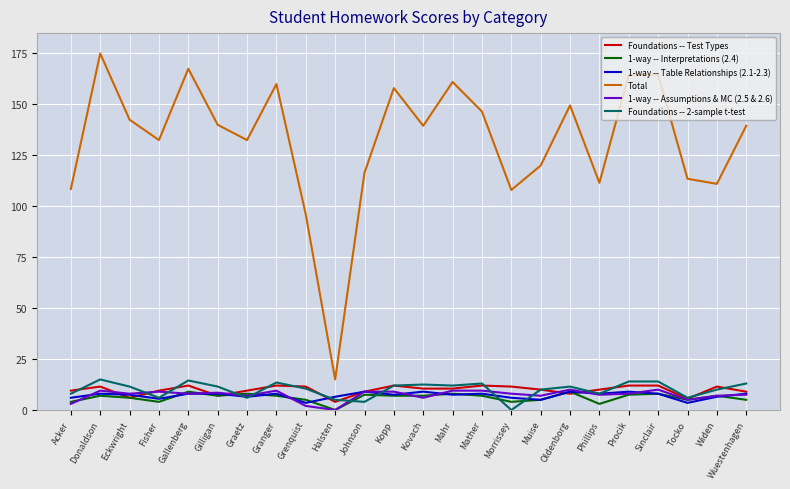

At which label does Foundations -- 2-sample t-test reach its minimum?

Morrissey